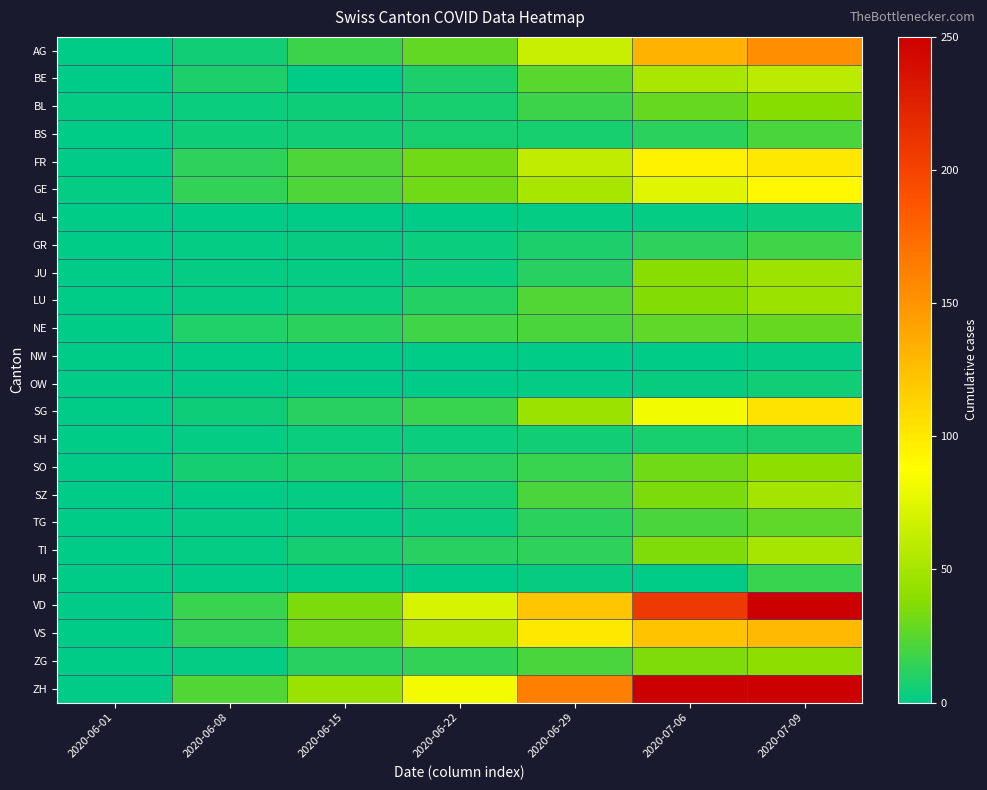

Rank the series by their maximum value, from lowest to highest.

NW, GL, OW, SH, UR, GR, BS, TG, NE, BL, SO, ZG, LU, JU, SZ, TI, BE, GE, FR, SG, VS, AG, VD, ZH